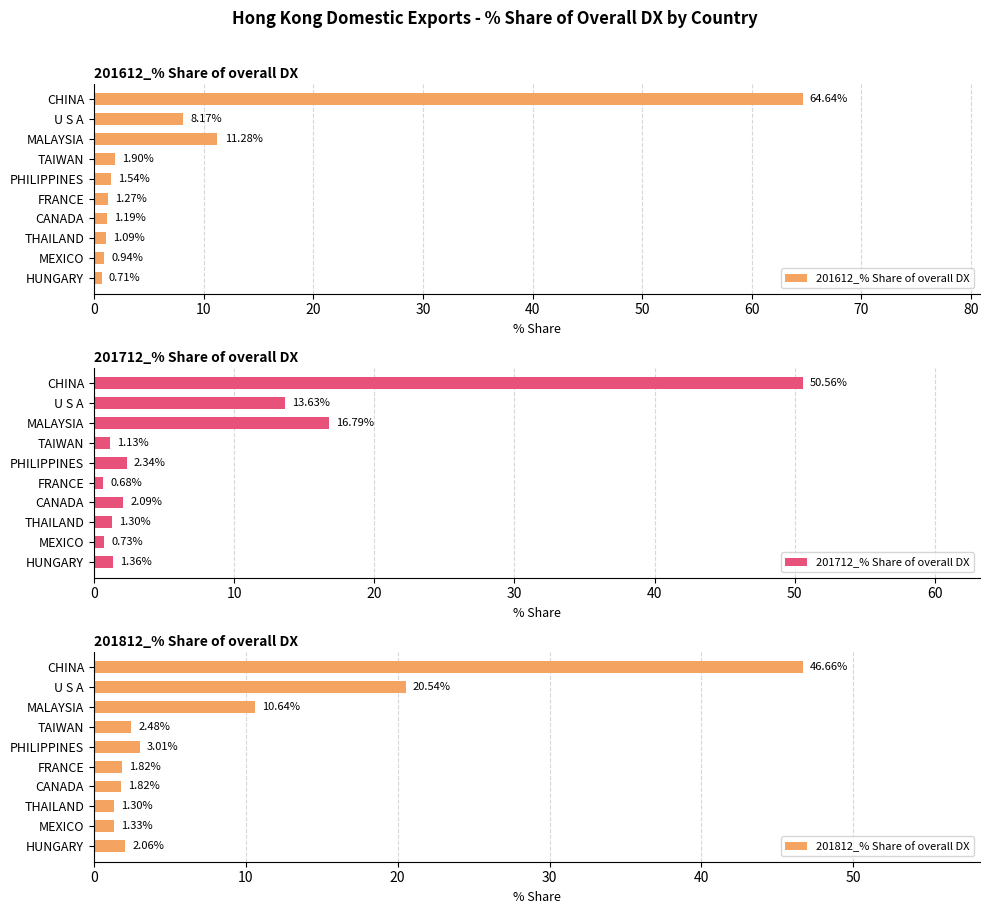

What is the maximum value shown in the chart?

64.6